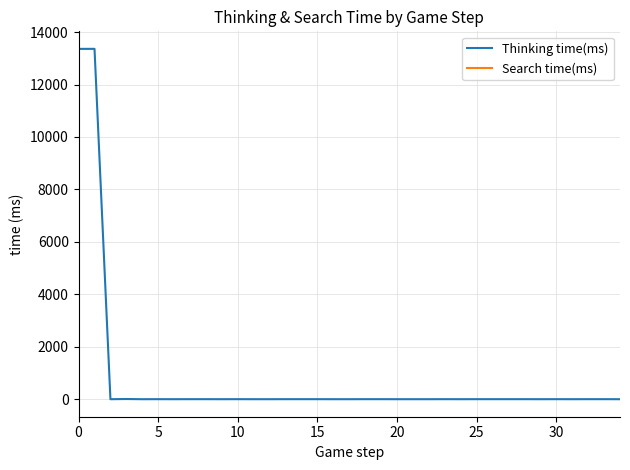

In Thinking time(ms), how many points are lower than both neighbors (excluding endpoints)?

7